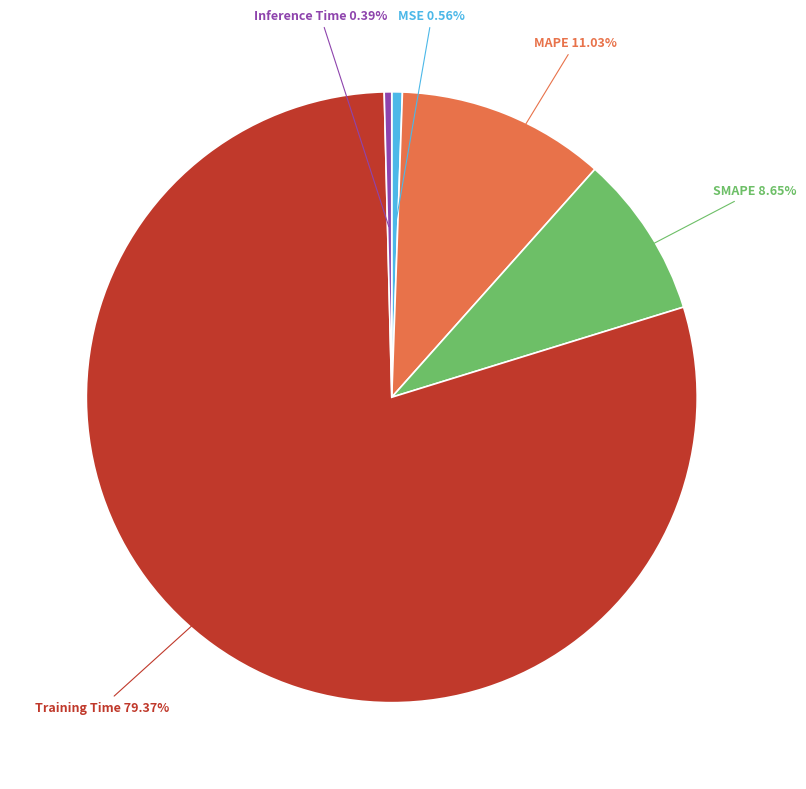

How many segments does this pie chart have?

5